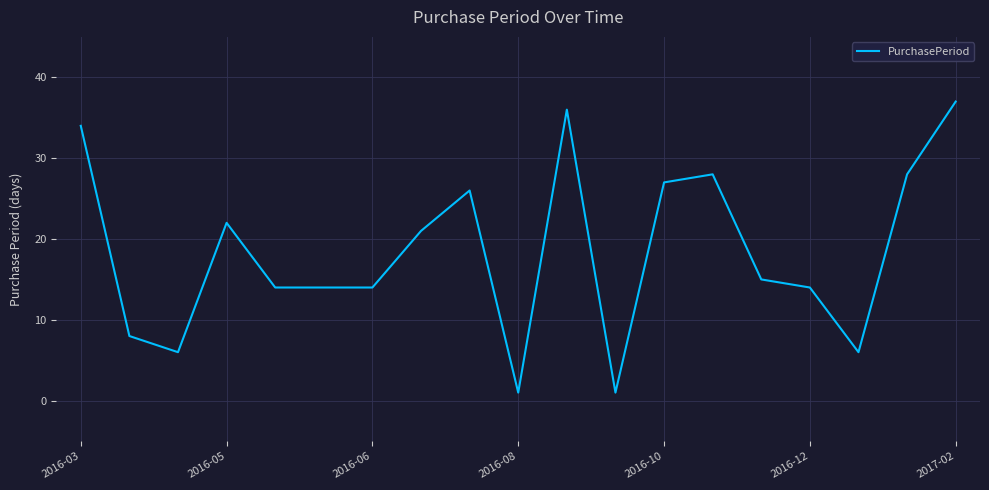

How many lines are shown in the chart?

1